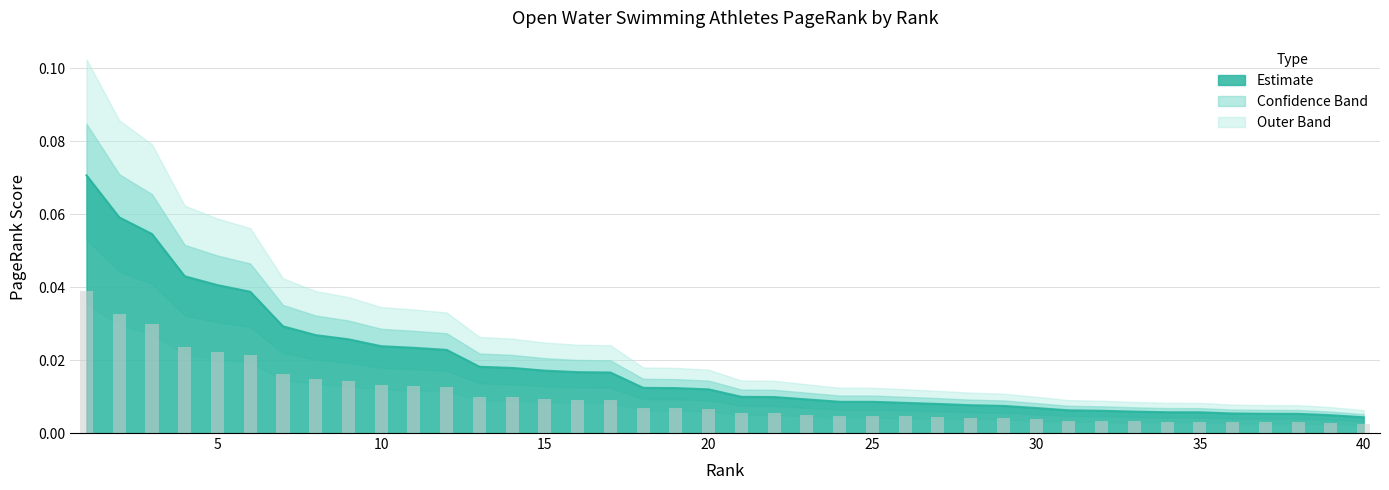

How many categories are shown in the chart?

40